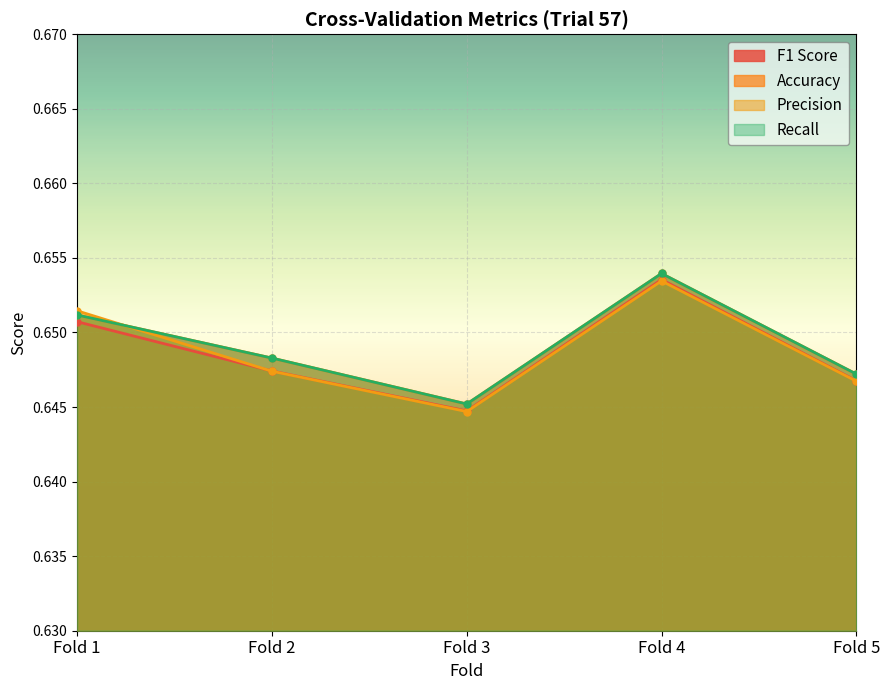

True or false: Recall has a value of 1.1 at Fold 5.

False